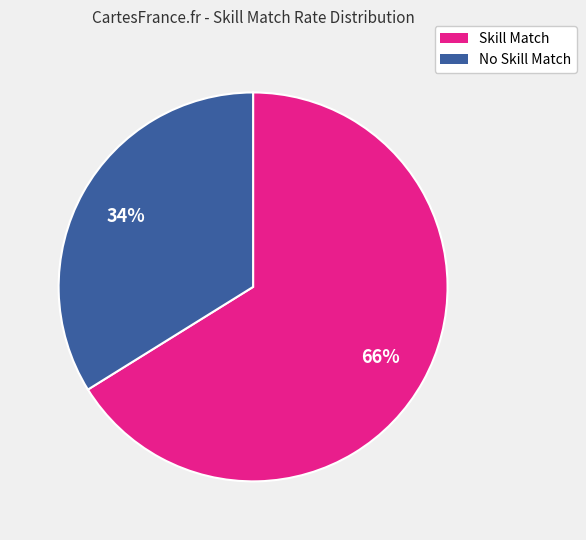

Is there a majority slice in this chart?

Yes